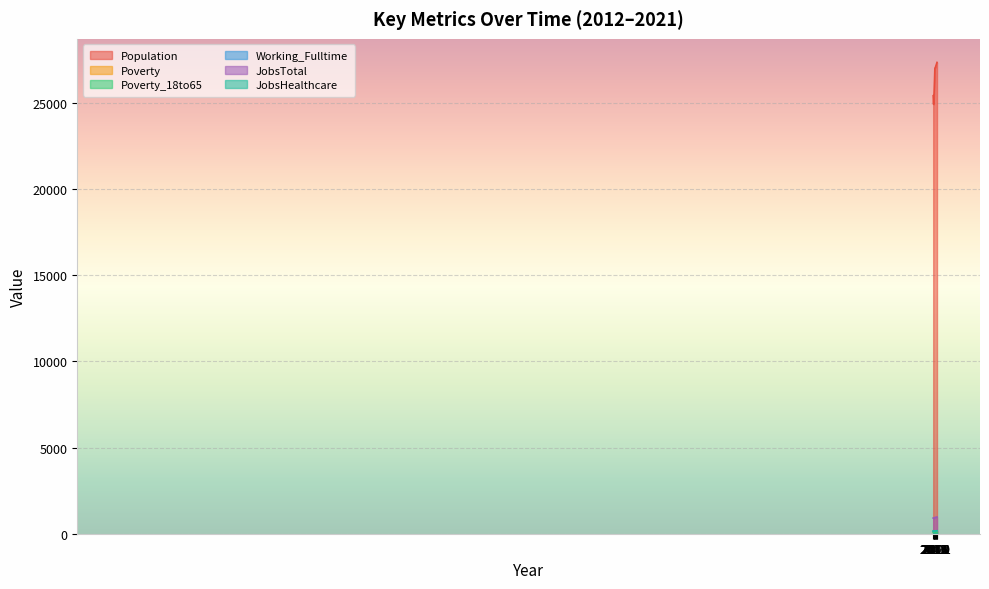

True or false: JobsHealthcare and Population intersect in this chart.

False